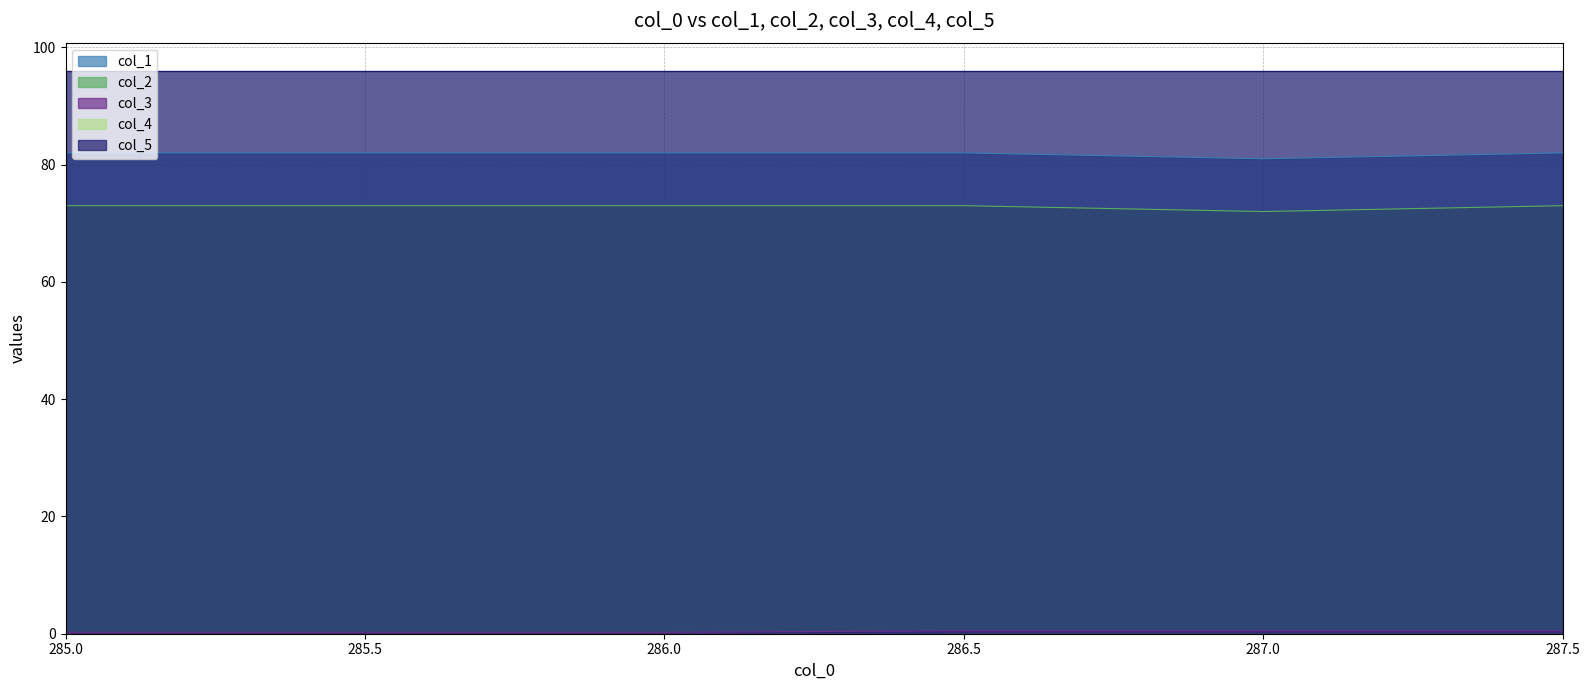

True or false: col_1 and col_2 cross at least once.

False